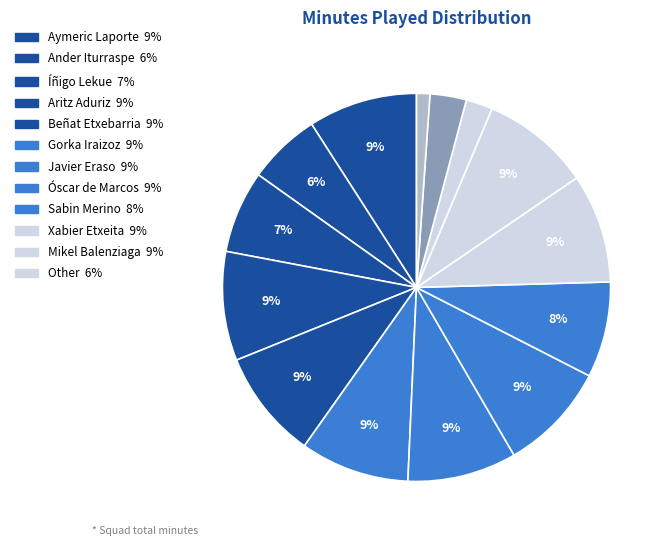

How many slices are in this pie chart?

14